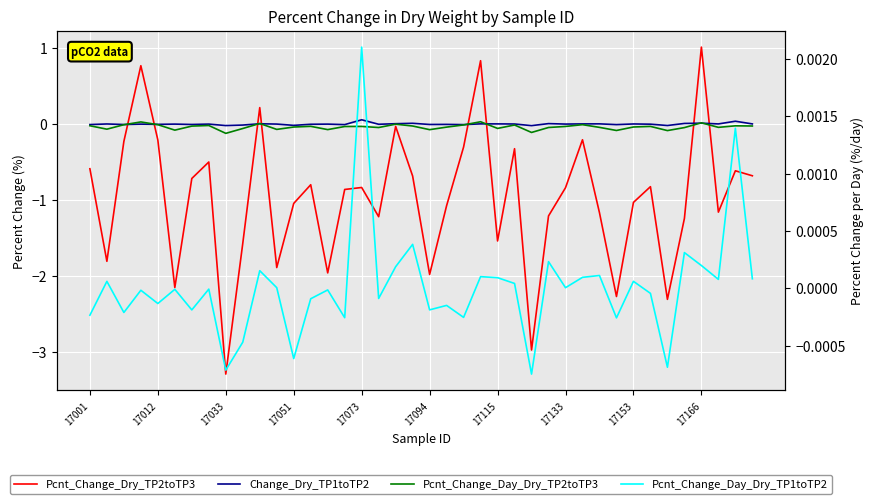

How many lines are shown in the chart?

4